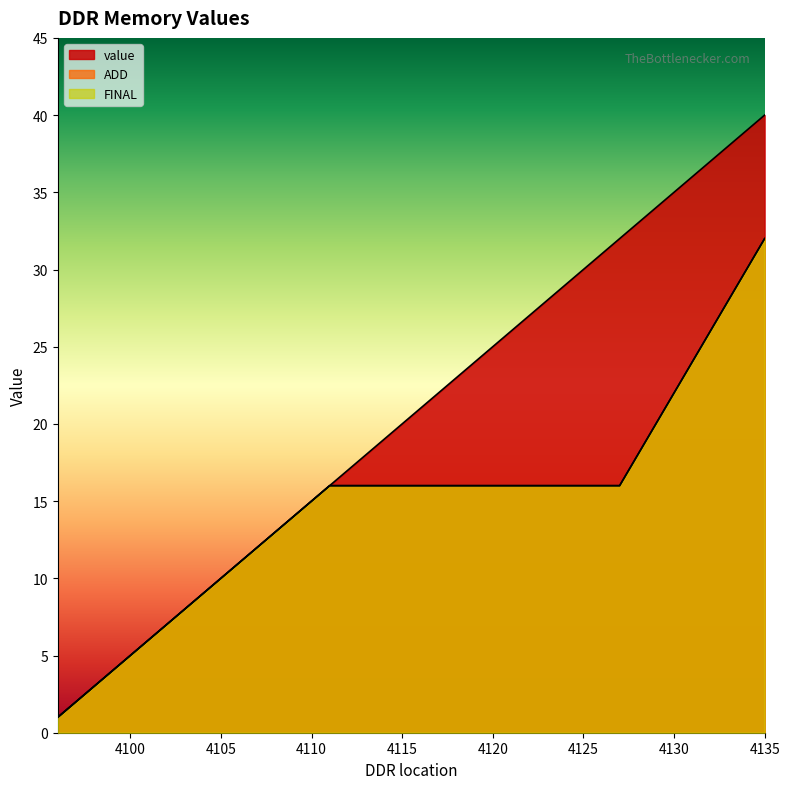

At which label is FINAL closest to 16?

4111